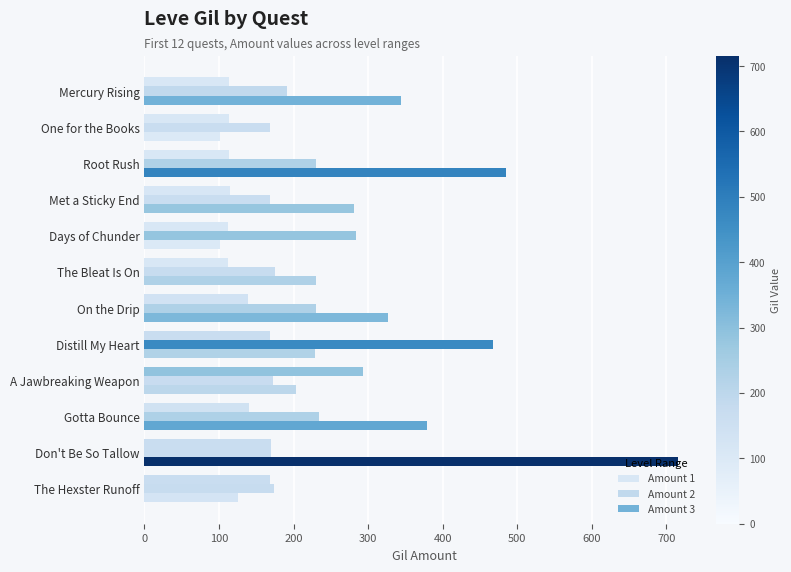

Count the number of data series in this chart.

3